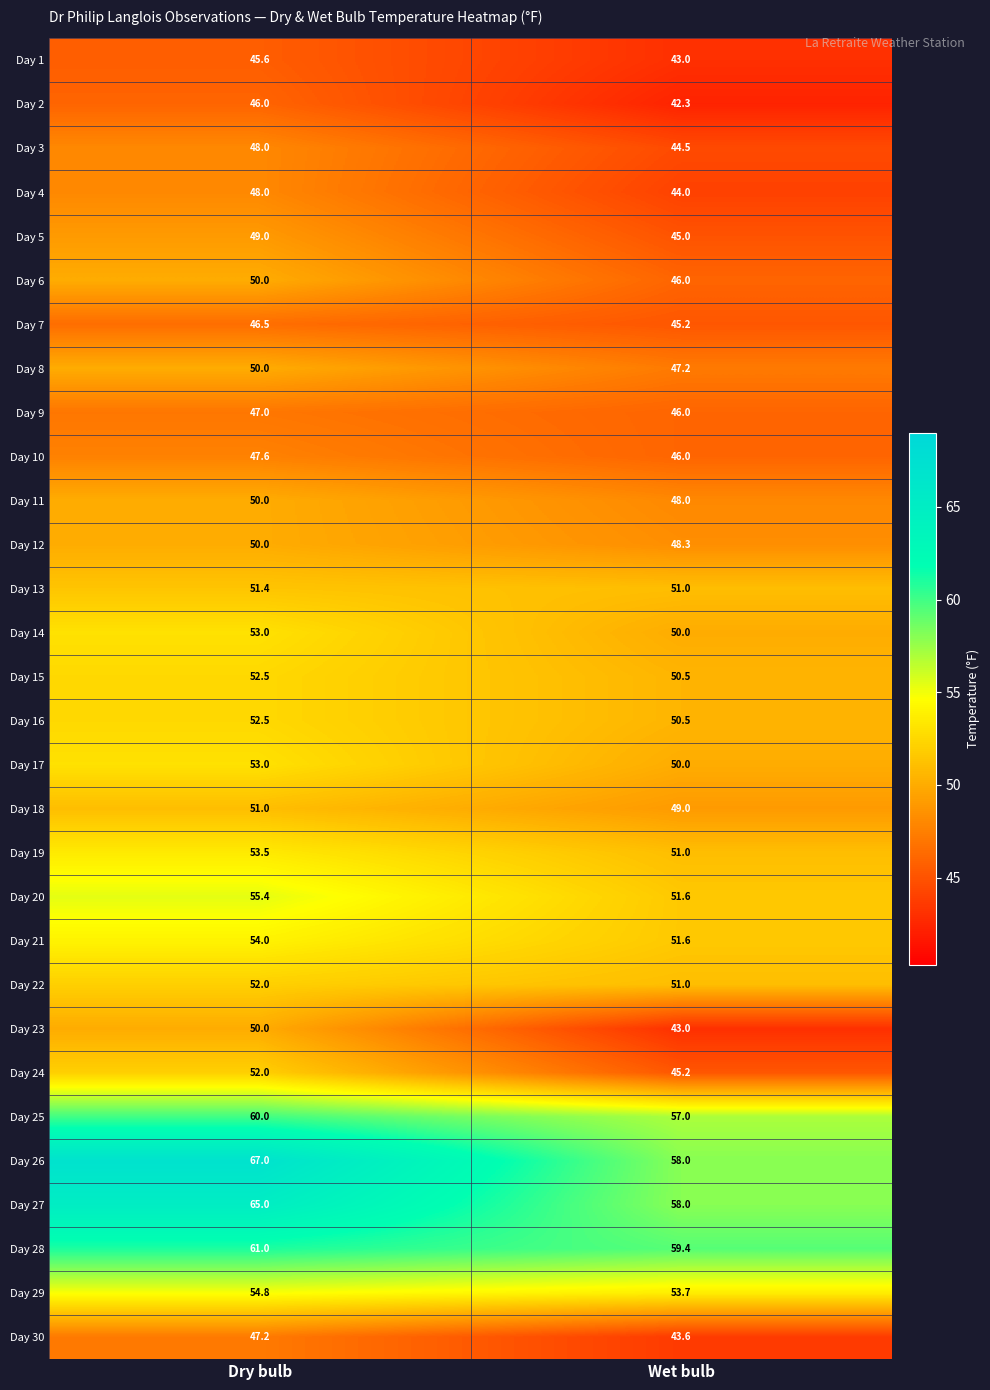

Which category has the lowest value across all series?

Wet bulb